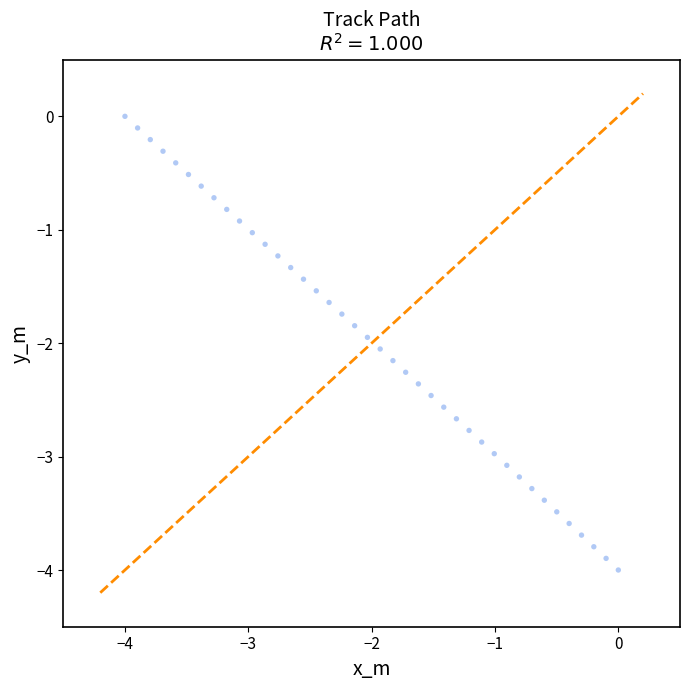

What is the range of Y values (max minus min)?

4.0